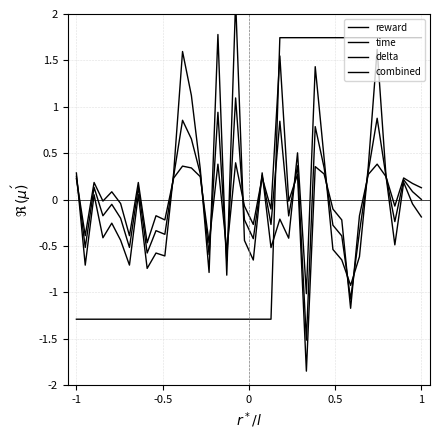

Reading right to left, list all the values displayed in this chart.

reward: 0.1	0.2	0.2	-0.1	0.2	0.4	0.3	-0.2	-1.2	-0.2	-0.1	0.3	0.4	-1.8	0.3	-0.0	1.5	-0.1	0.2	-0.3	-0.1	0.4	-0.6	0.4	-0.5	0.2	0.3	0.4	0.2	-0.2	-0.2	-0.5	0.2	-0.4	-0.0	0.1	-0.0	0.2	-0.4	0.2
time: -0.2	-0.0	0.2	-0.5	0.3	1.6	0.4	-0.6	-0.9	-0.7	-0.5	0.4	1.4	-1.0	0.5	-0.4	-0.2	-0.5	0.3	-0.7	-0.4	2.1	-0.8	1.8	-0.8	0.3	1.1	1.6	0.3	-0.6	-0.6	-0.7	0.1	-0.7	-0.4	-0.3	-0.4	0.1	-0.7	0.3
delta: 1.7	1.7	1.7	1.7	1.7	1.7	1.7	1.7	1.7	1.7	1.7	1.7	1.7	1.7	1.7	1.7	1.7	-1.3	-1.3	-1.3	-1.3	-1.3	-1.3	-1.3	-1.3	-1.3	-1.3	-1.3	-1.3	-1.3	-1.3	-1.3	-1.3	-1.3	-1.3	-1.3	-1.3	-1.3	-1.3	-1.3
combined: 0.0	0.1	0.2	-0.2	0.3	0.9	0.3	-0.4	-1.1	-0.4	-0.3	0.3	0.8	-1.5	0.4	-0.2	0.8	-0.3	0.3	-0.4	-0.2	1.1	-0.7	0.9	-0.6	0.3	0.7	0.9	0.3	-0.4	-0.3	-0.6	0.1	-0.5	-0.2	-0.1	-0.2	0.1	-0.5	0.3